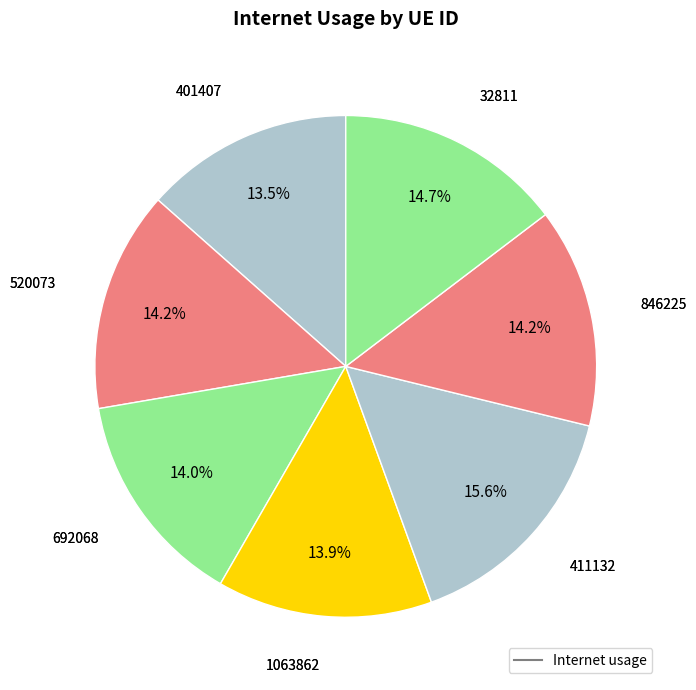

Rank the categories by value from highest to lowest.

411132, 32811, 520073, 846225, 692068, 1063862, 401407